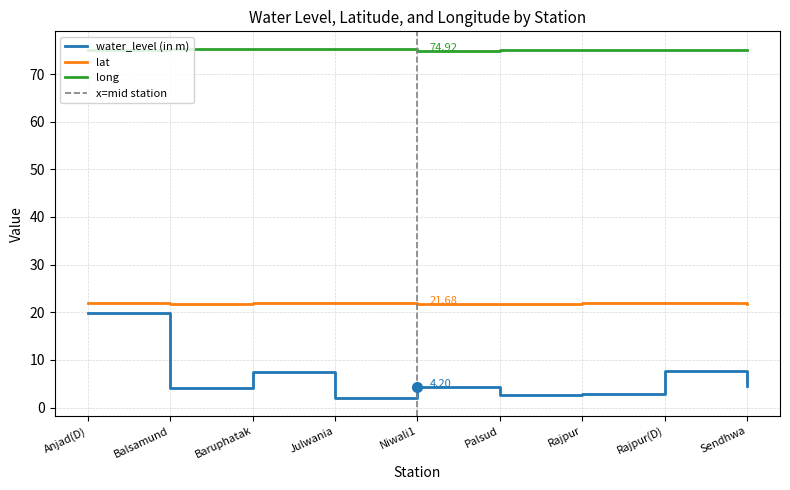

What is the value of the long point at the 4th from the left?

75.2